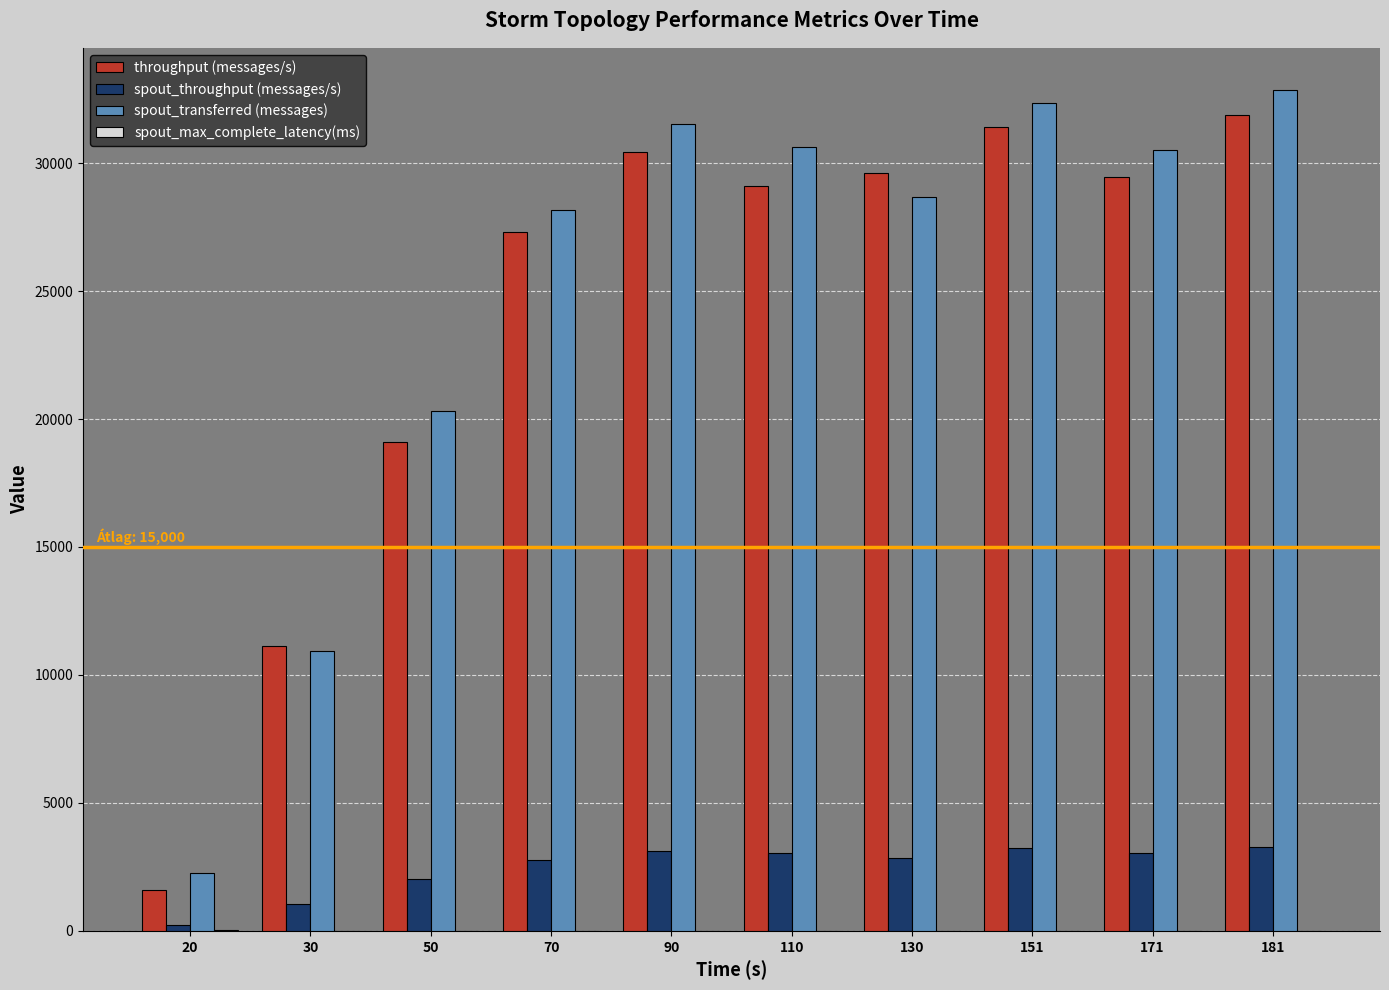

Which series changed the most between 20 and 50?

spout_transferred (messages)